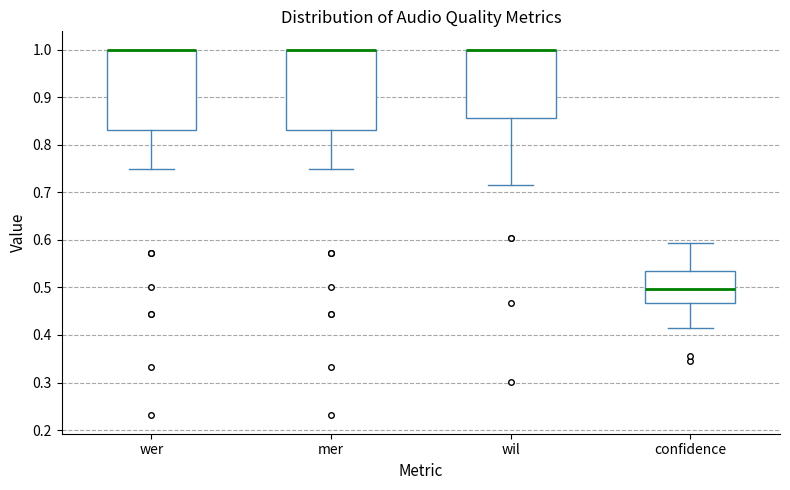

Reading left to right, read every box against the y-axis: the position of its median line, the range the box covers, and the ends of its whiskers. The values are not printed on the chart, so give them approximately, as read against the axis.

wer: median 1.00 (drawn on the box's upper edge), box 0.83 to 1.00, whiskers 0.75 to 1.00
mer: median 1.00 (drawn on the box's upper edge), box 0.83 to 1.00, whiskers 0.75 to 1.00
wil: median 1.00 (drawn on the box's upper edge), box 0.86 to 1.00, whiskers 0.71 to 1.00
confidence: median 0.50, box 0.47 to 0.53, whiskers 0.41 to 0.59